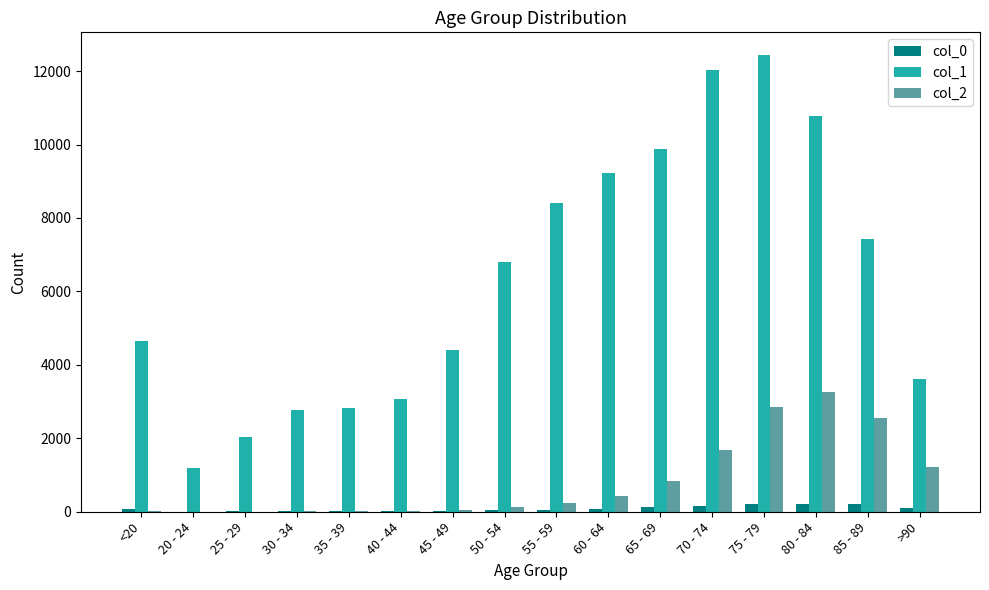

Is the value of col_0 at 20 - 24 greater than the value of col_1 at >90?

No